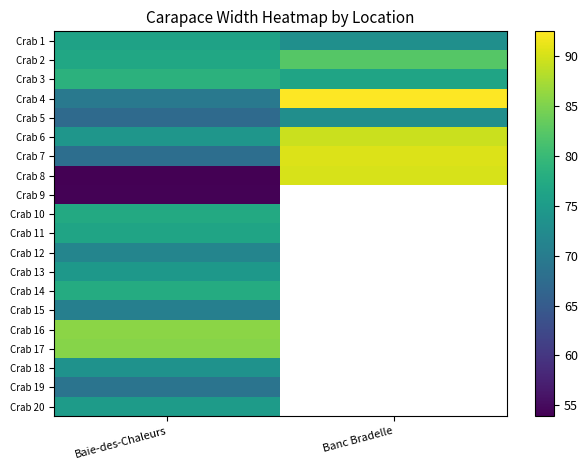

Is it true that Crab 14 equals 111.6 at Baie-des-Chaleurs?

False